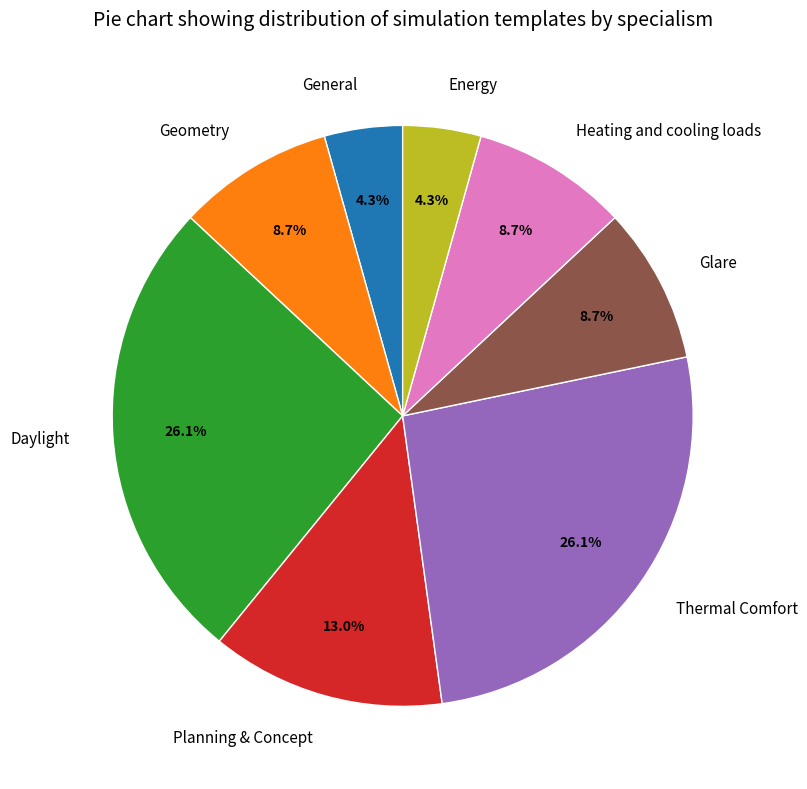

Between Geometry and Daylight, which is larger?

Daylight